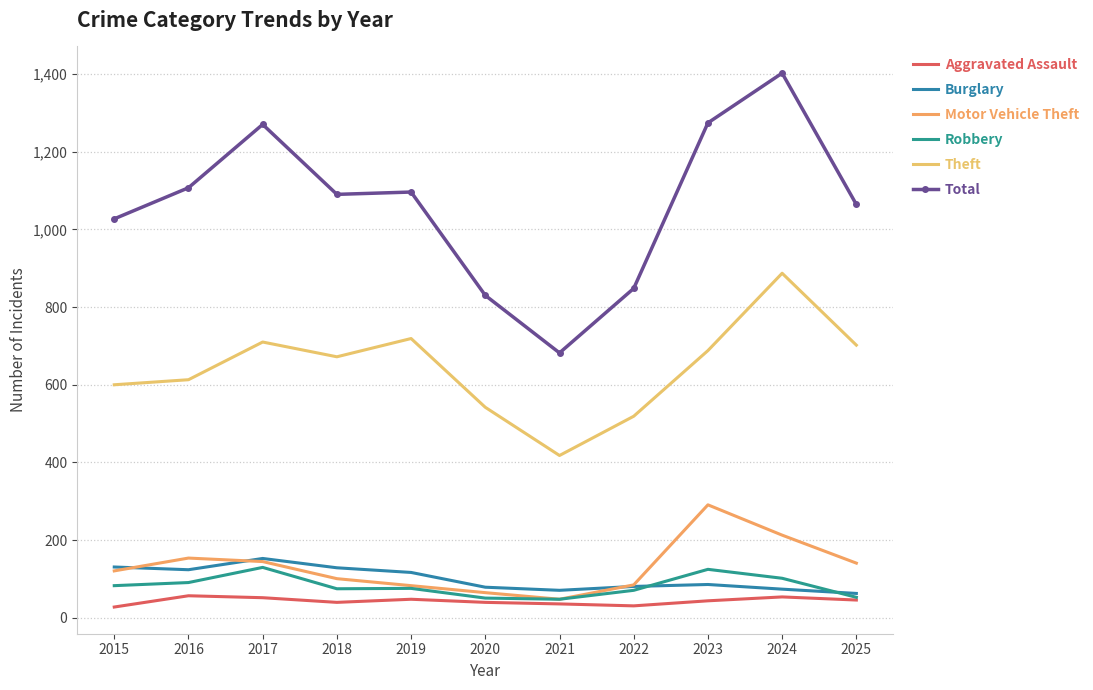

What is the difference between the maximum and minimum values in the Motor Vehicle Theft series?

243